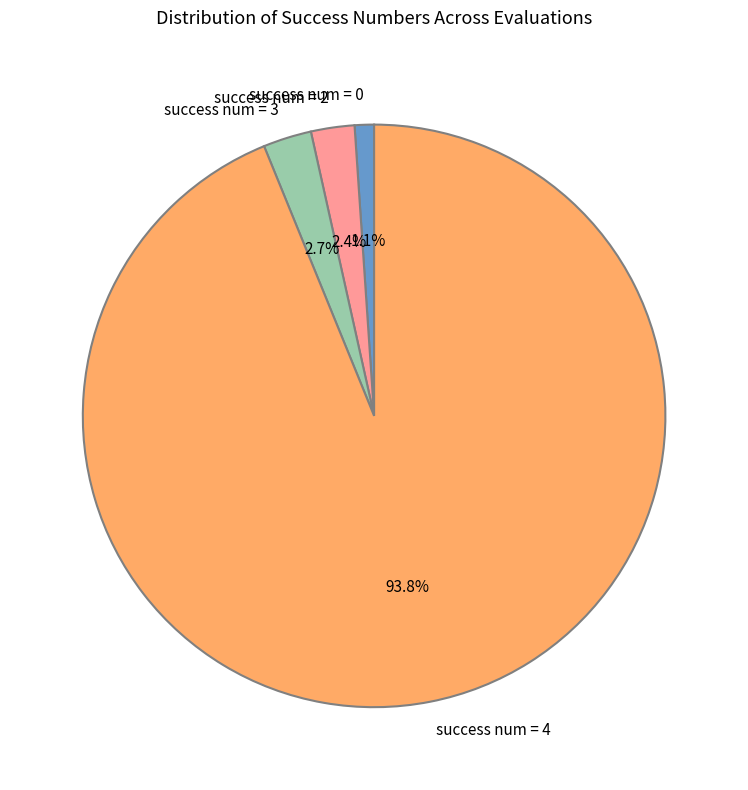

How much of the chart is everything except success num = 2?

97.6%